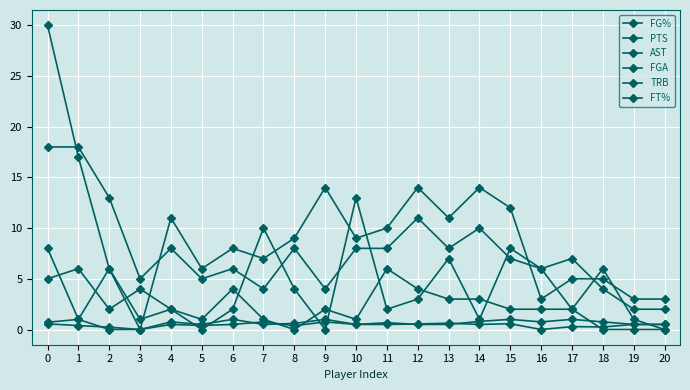

What is the total value across all series at 15?

30.6